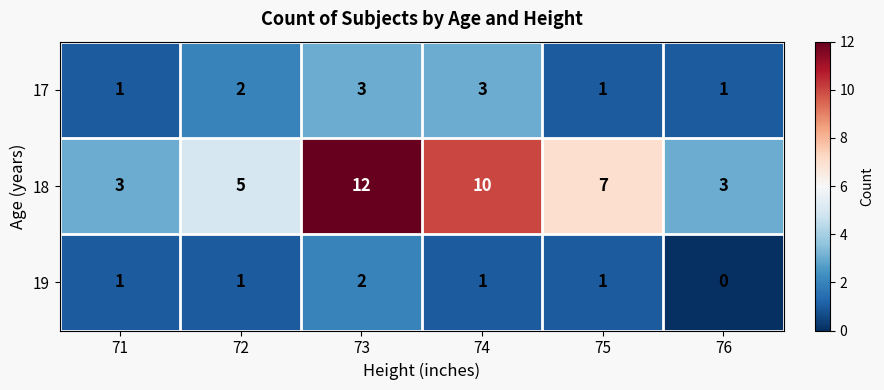

Is it true that 19 equals 2 at 72?

False